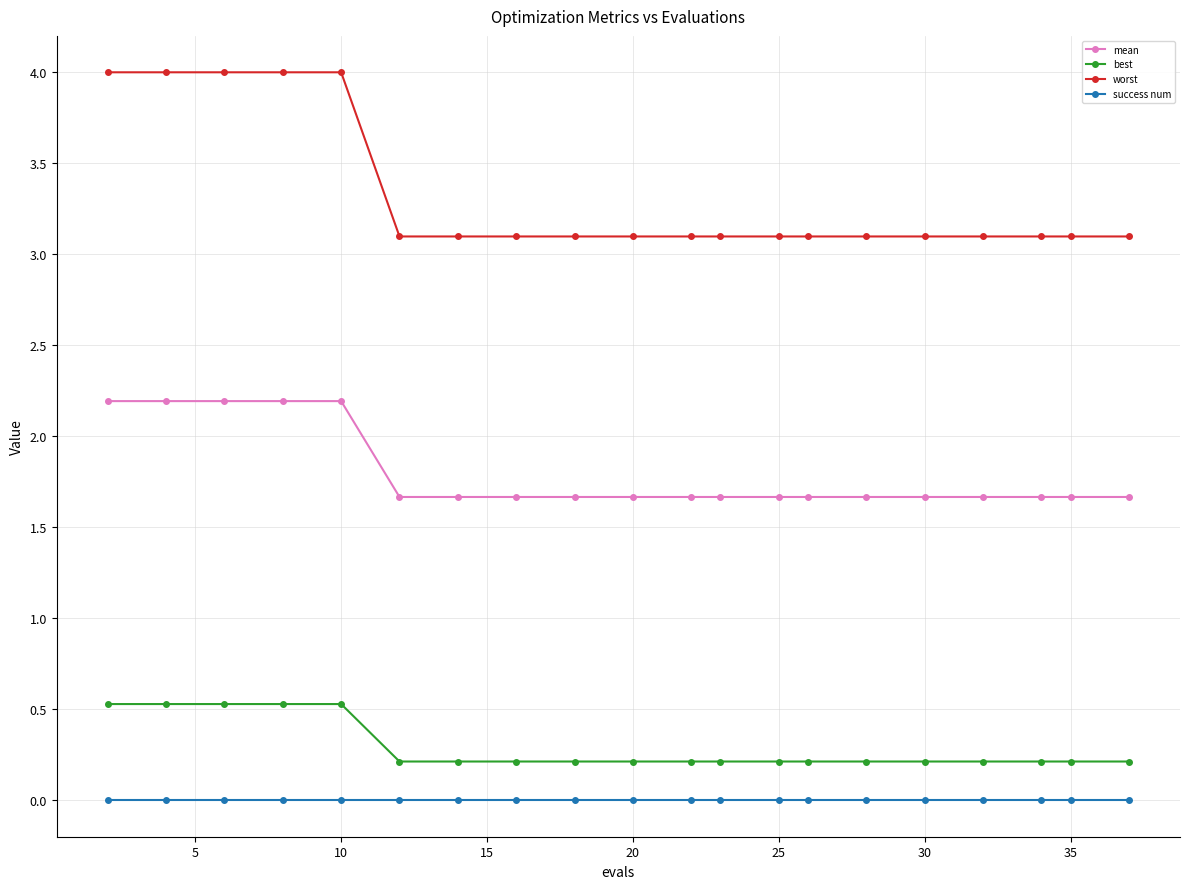

What are all the series names shown in the legend?

mean, best, worst, success num